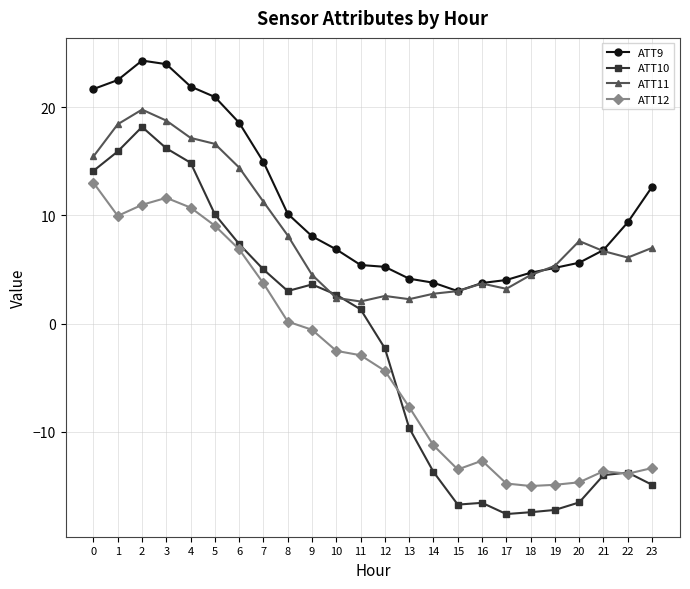

The ATT11 series shows 6.7 at 21. True or false?

True